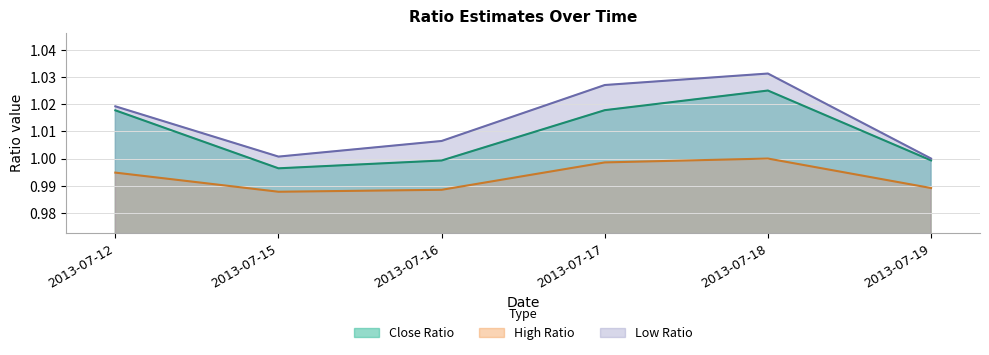

Reading left to right, list all the values displayed in this chart.

Close Ratio: 2013-07-12=1.0	2013-07-15=1.0	2013-07-16=1.0	2013-07-17=1.0	2013-07-18=1.0	2013-07-19=1.0
High Ratio: 2013-07-12=1.0	2013-07-15=1.0	2013-07-16=1.0	2013-07-17=1.0	2013-07-18=1.0	2013-07-19=1.0
Low Ratio: 2013-07-12=1.0	2013-07-15=1.0	2013-07-16=1.0	2013-07-17=1.0	2013-07-18=1.0	2013-07-19=1.0